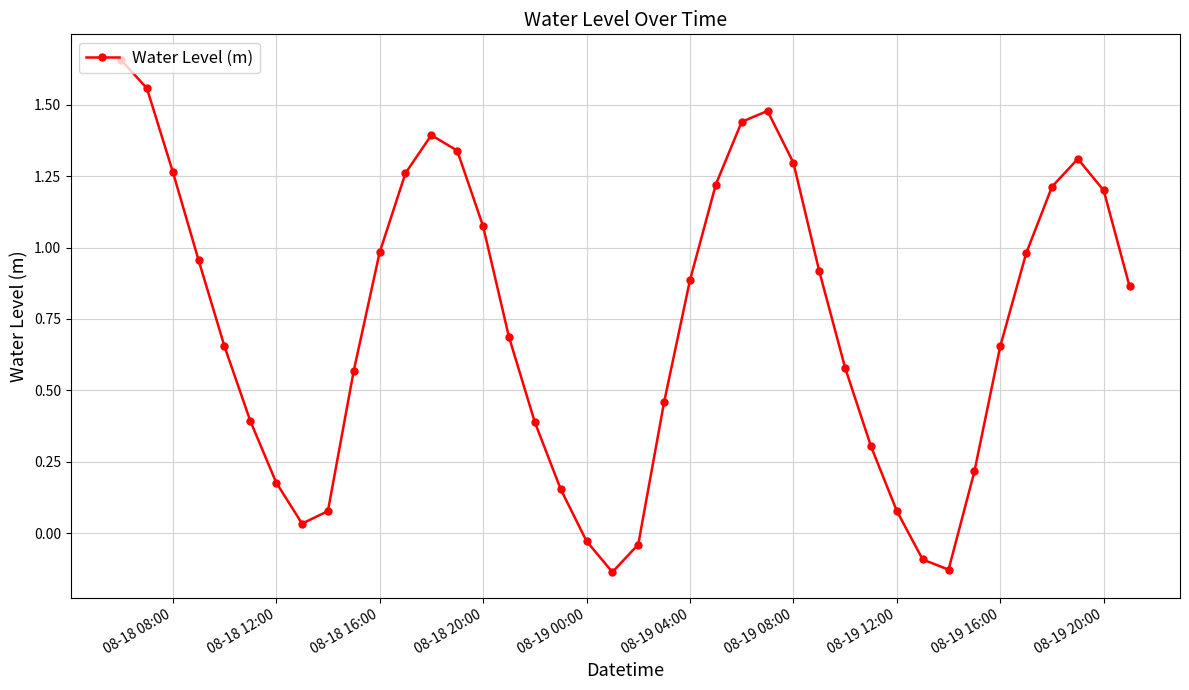

How many points are lower than both their immediate neighbors (excluding endpoints)?

3